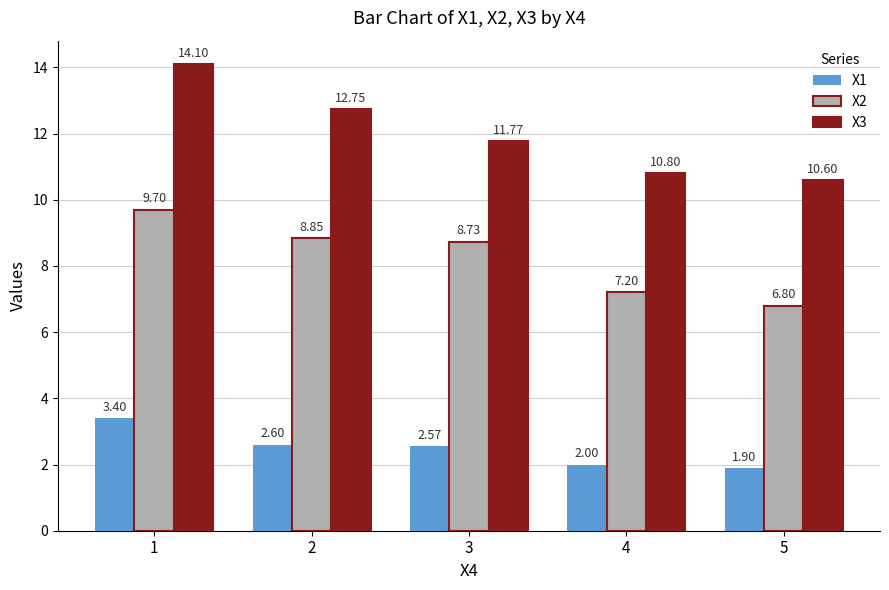

Where does the X3 series first go above 11?

1